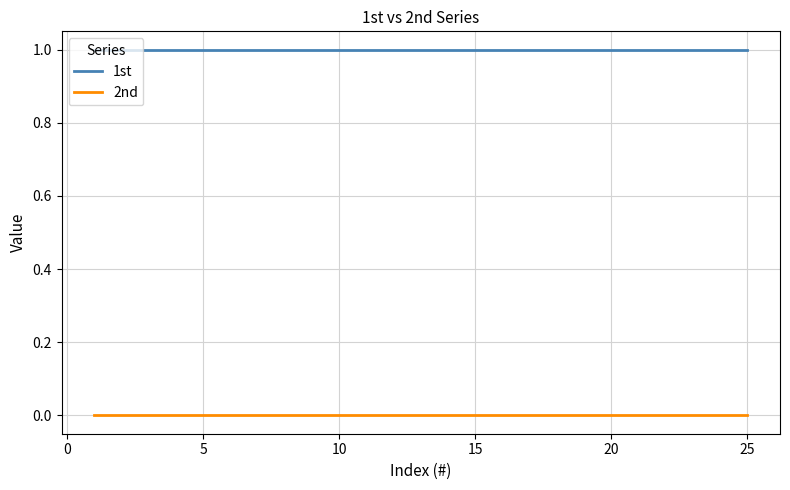

Rank the series by their average value, from lowest to highest.

2nd, 1st